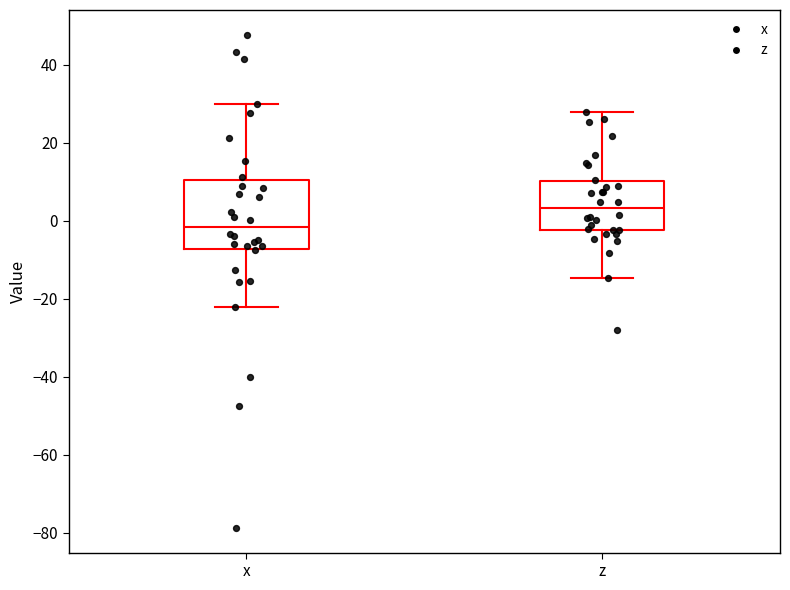

Which box has the lowest median line?

x